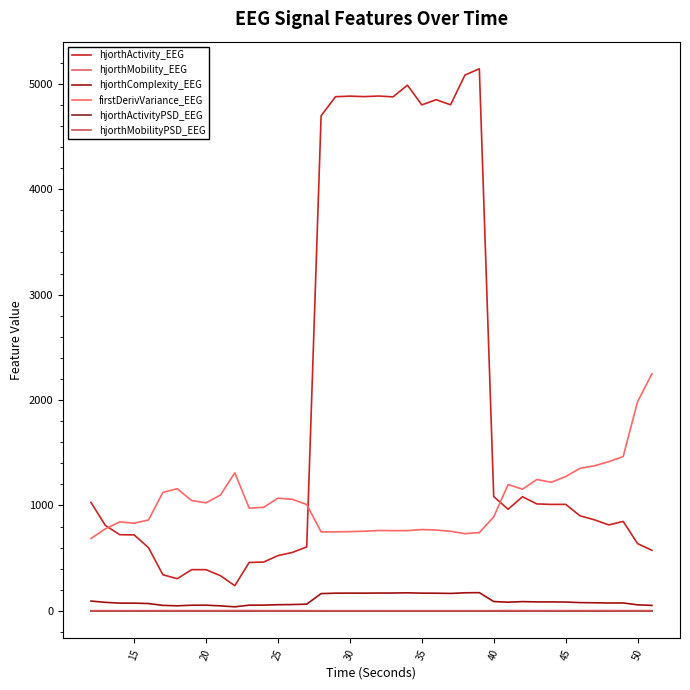

How many lines are shown in the chart?

6